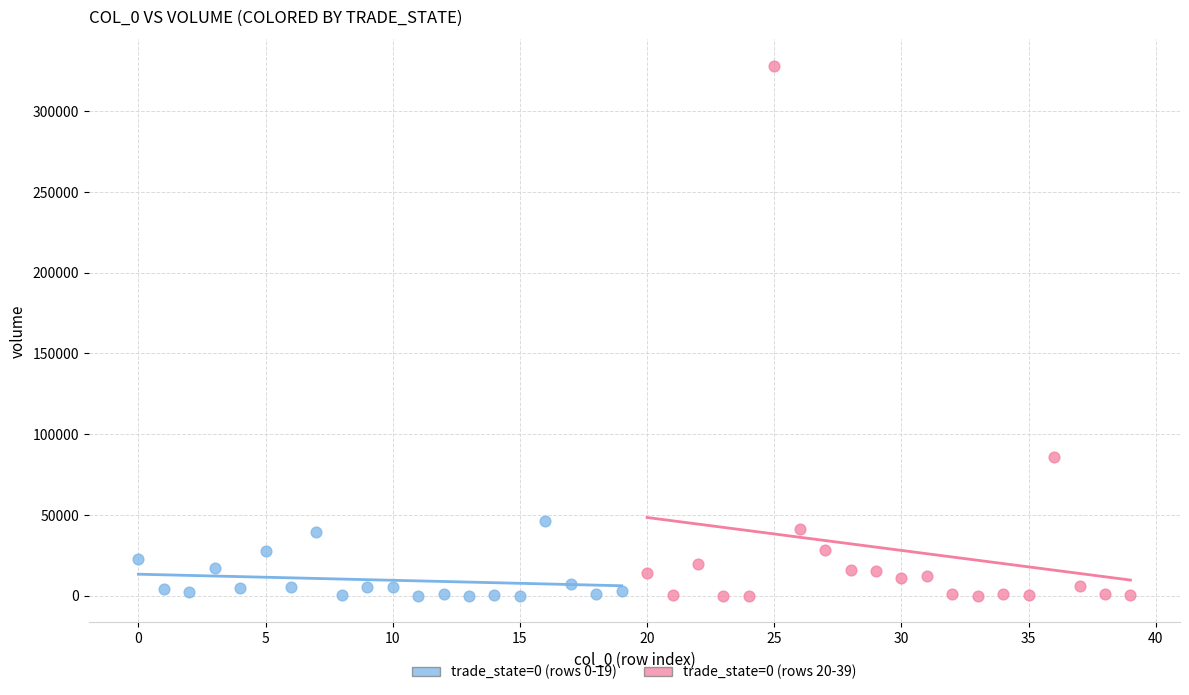

Which series has the widest spread of Y values?

trade_state=0 (rows 20-39)